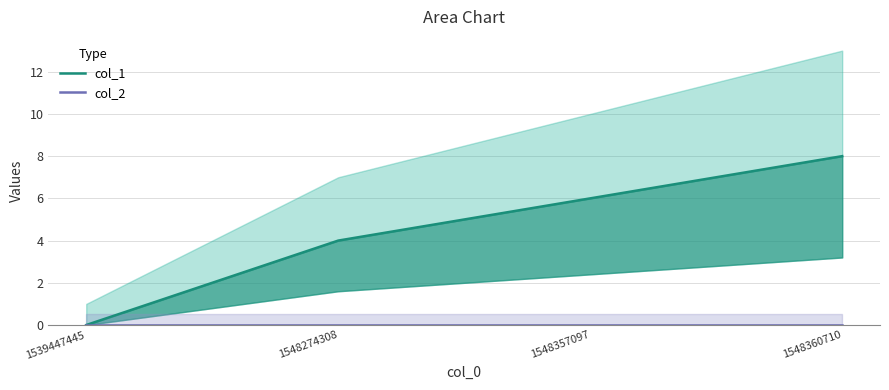

Does the chart display data point markers on the line(s)?

No